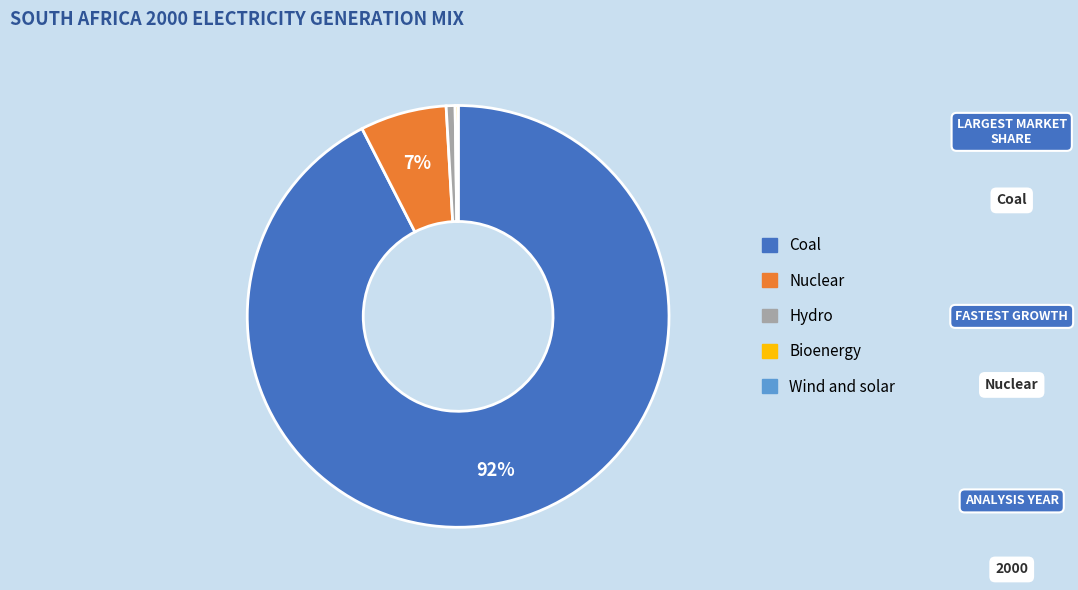

Which slice represents more than half of the pie?

Coal